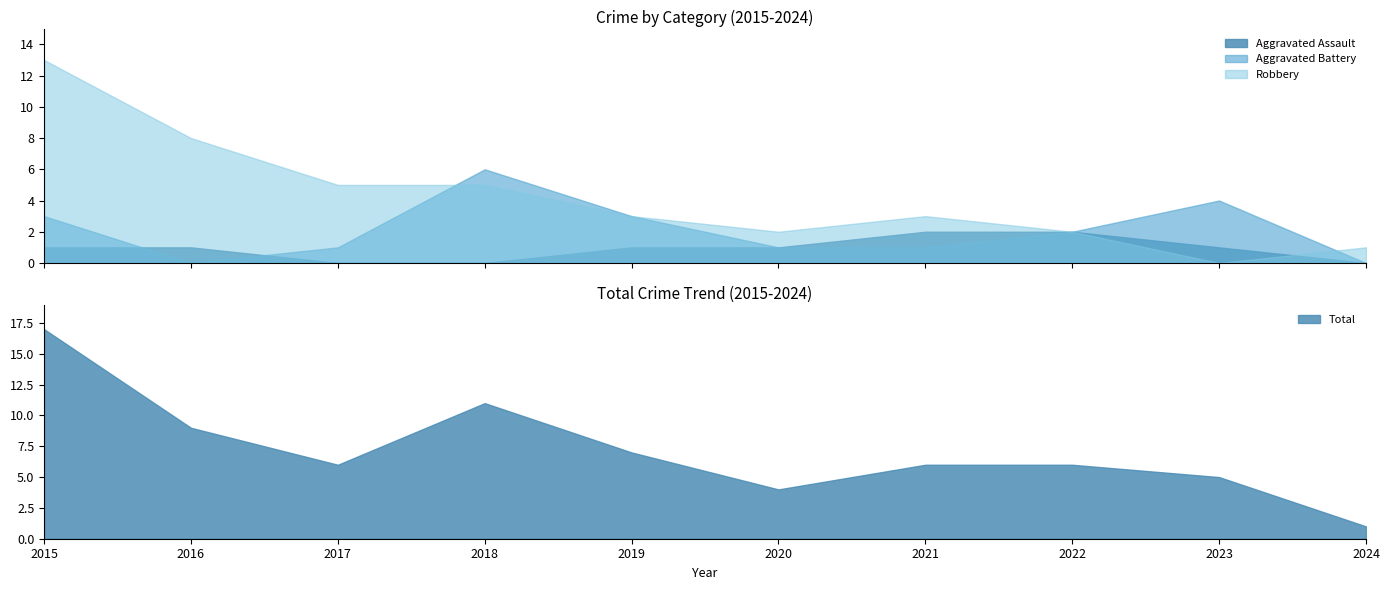

At how many categories does at least one series exceed 1?

9